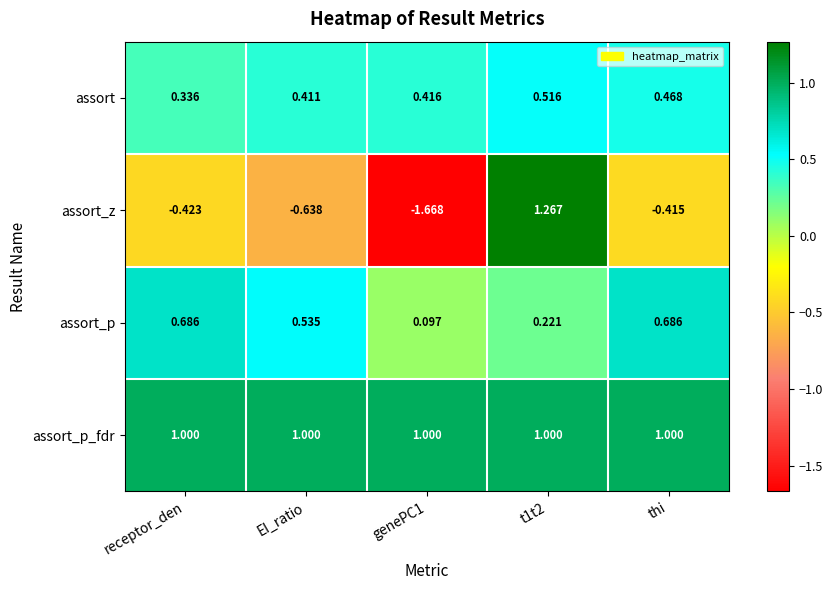

Rank the series at genePC1 from highest to lowest value.

assort_p_fdr, assort, assort_p, assort_z